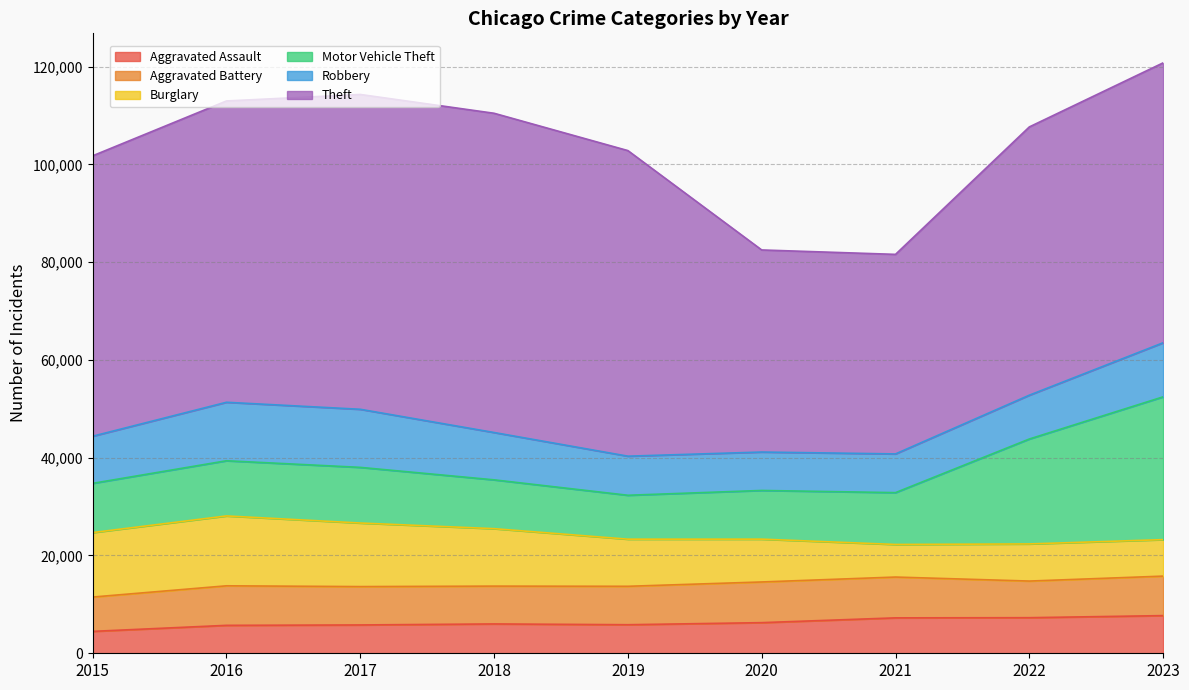

Is it true that Motor Vehicle Theft equals 19412 at 2016?

False